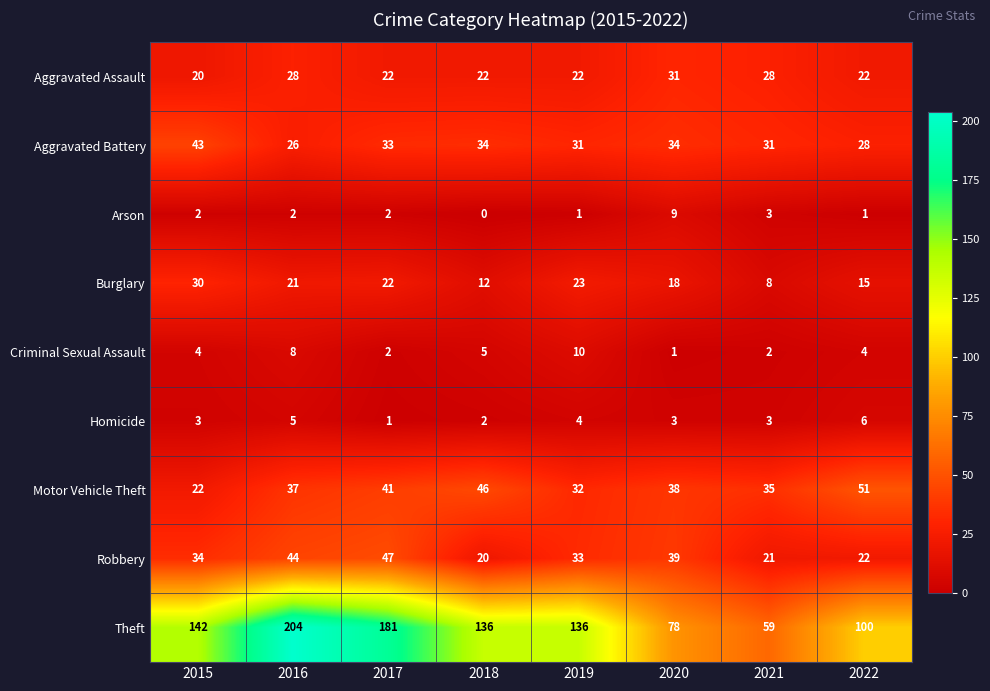

Rank the series by their maximum value, from lowest to highest.

Homicide, Arson, Criminal Sexual Assault, Burglary, Aggravated Assault, Aggravated Battery, Robbery, Motor Vehicle Theft, Theft